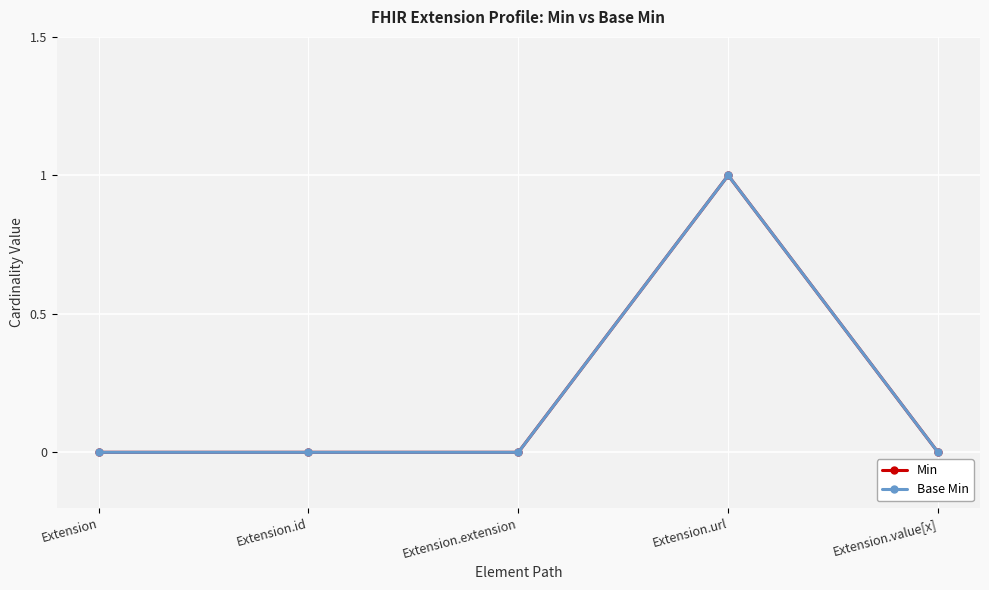

Which category has the highest value in the Min series?

Extension.url